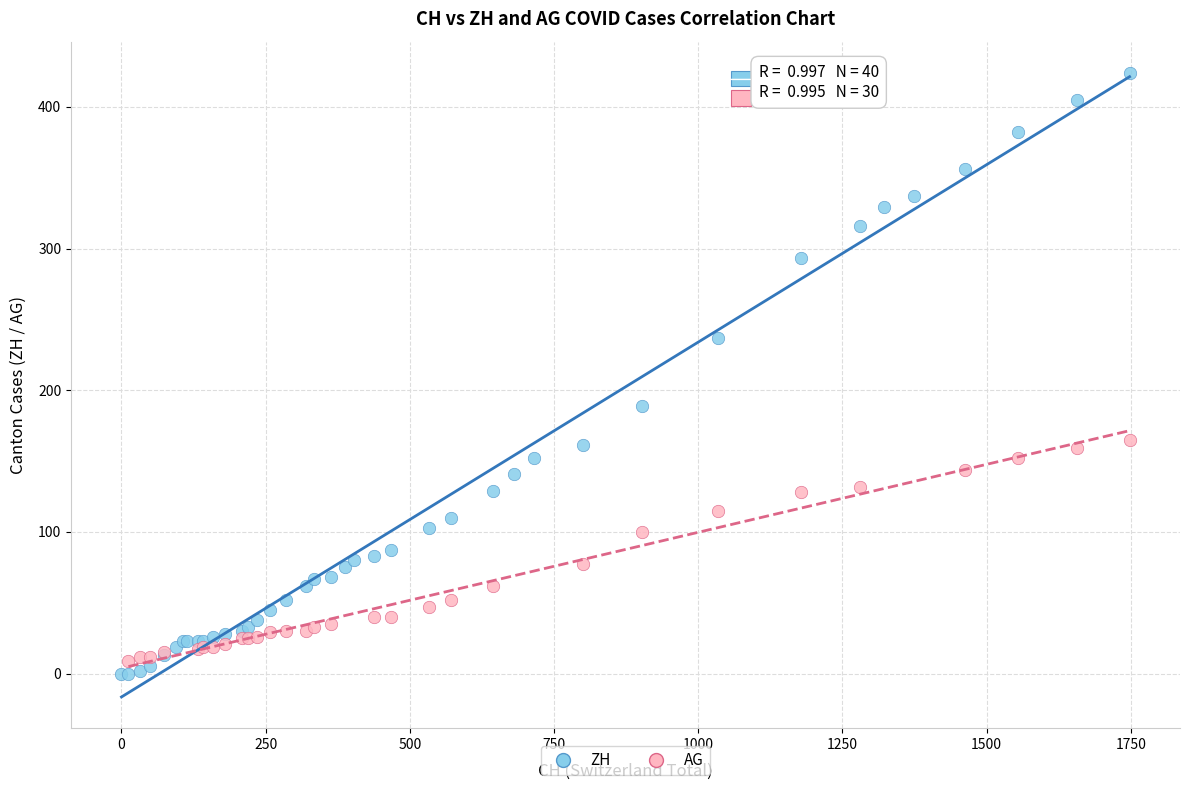

Which series has the widest spread of Y values?

ZH